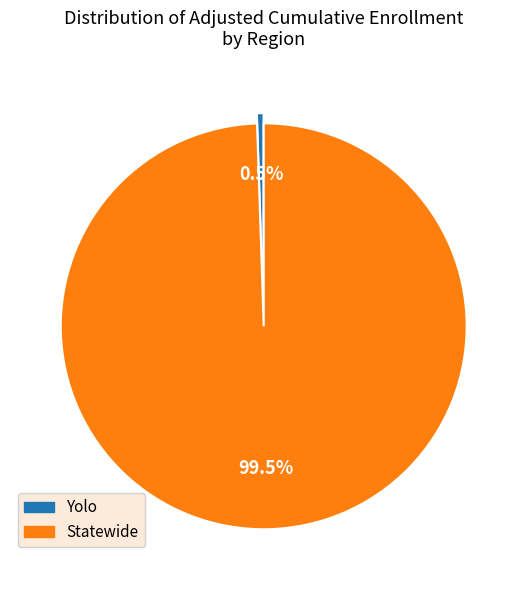

Which slice is the smallest?

Yolo